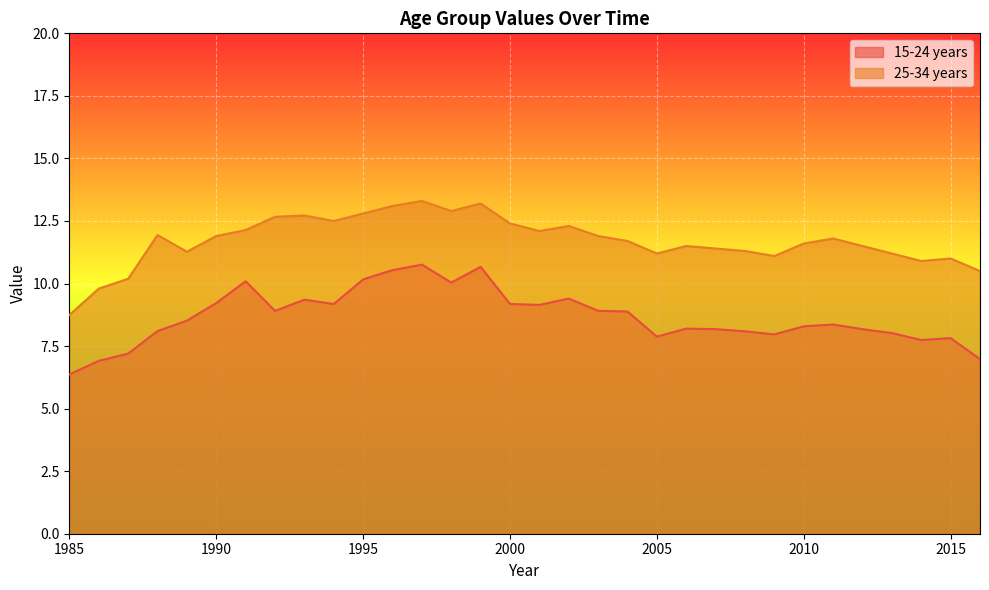

What is the total value across all series at 1985?

15.1